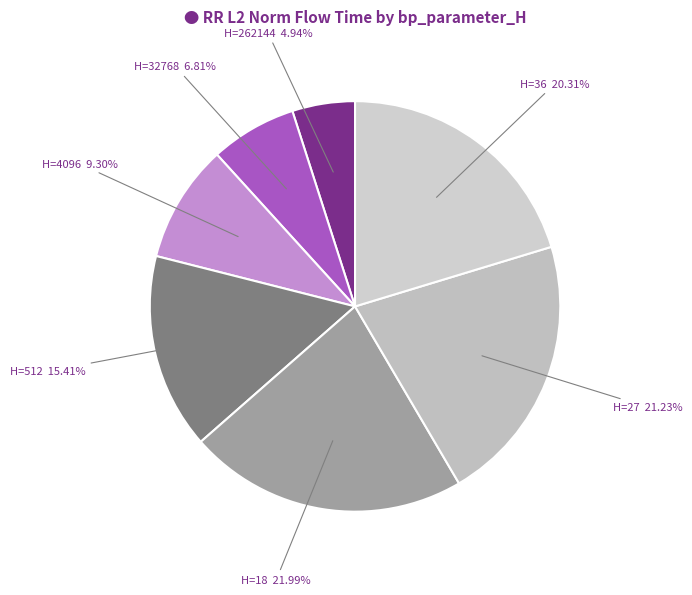

Rank the categories by value from lowest to highest.

H=262144, H=32768, H=4096, H=512, H=36, H=27, H=18